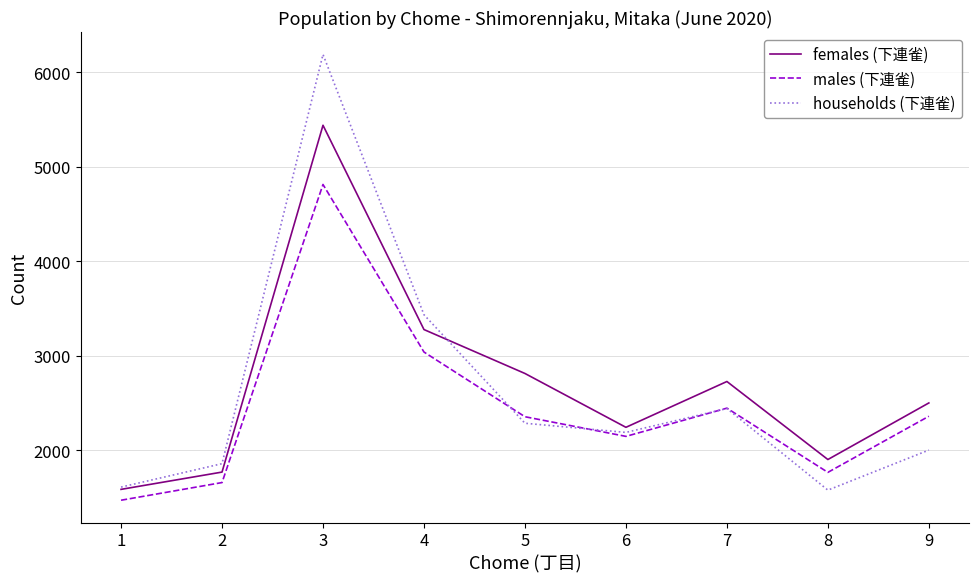

Which series has the largest total across all categories?

females (下連雀)